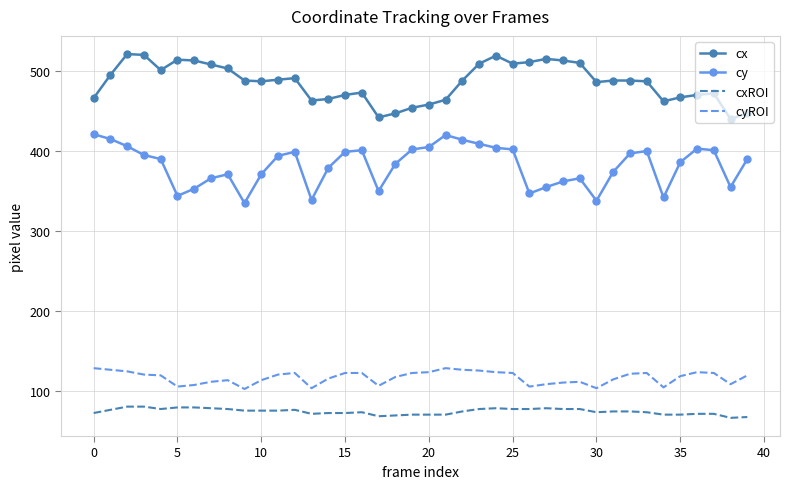

List the series in order of their peak value, highest first.

cx, cy, cyROI, cxROI